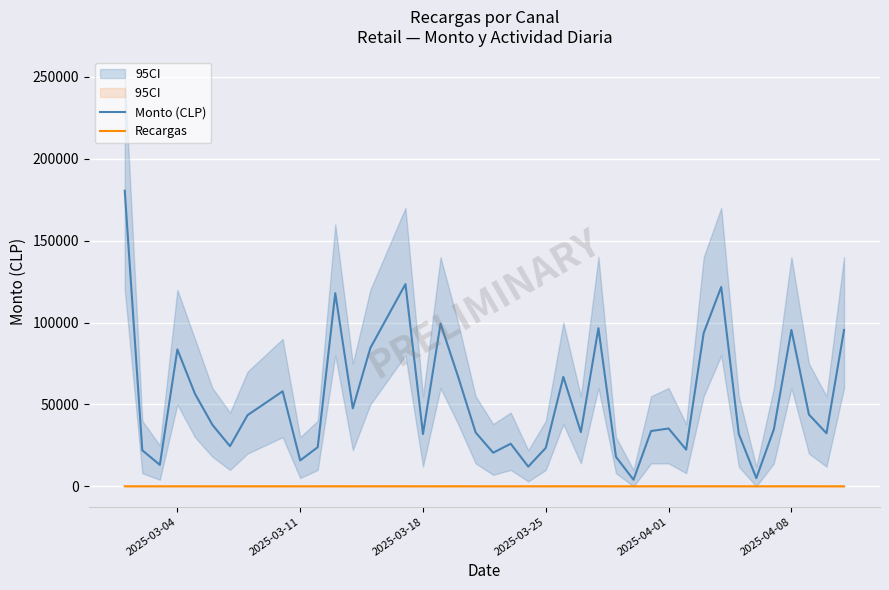

What is the approximate value of Monto (CLP) at 2025-04-08, to the nearest 100?

95500